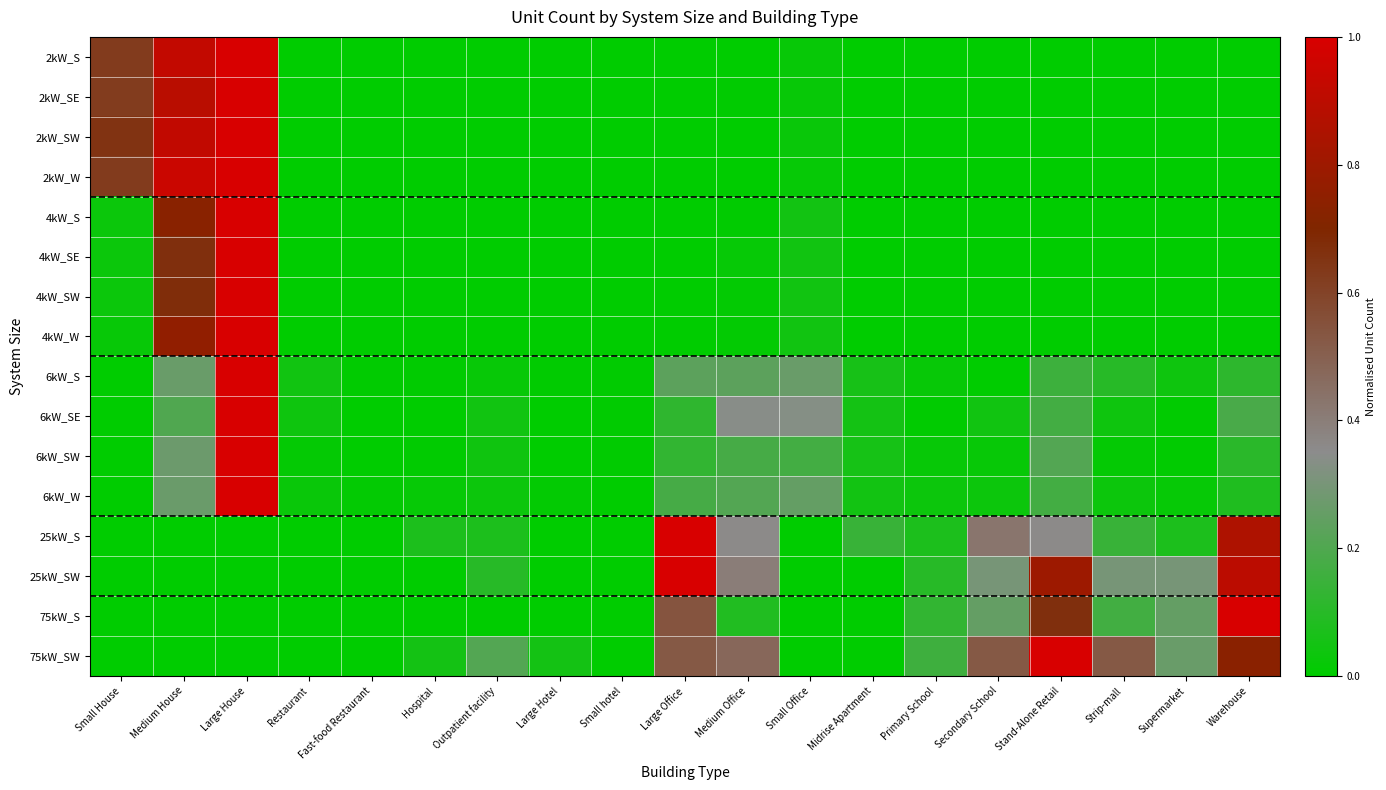

At which category does the chart reach its peak across all series?

Large House